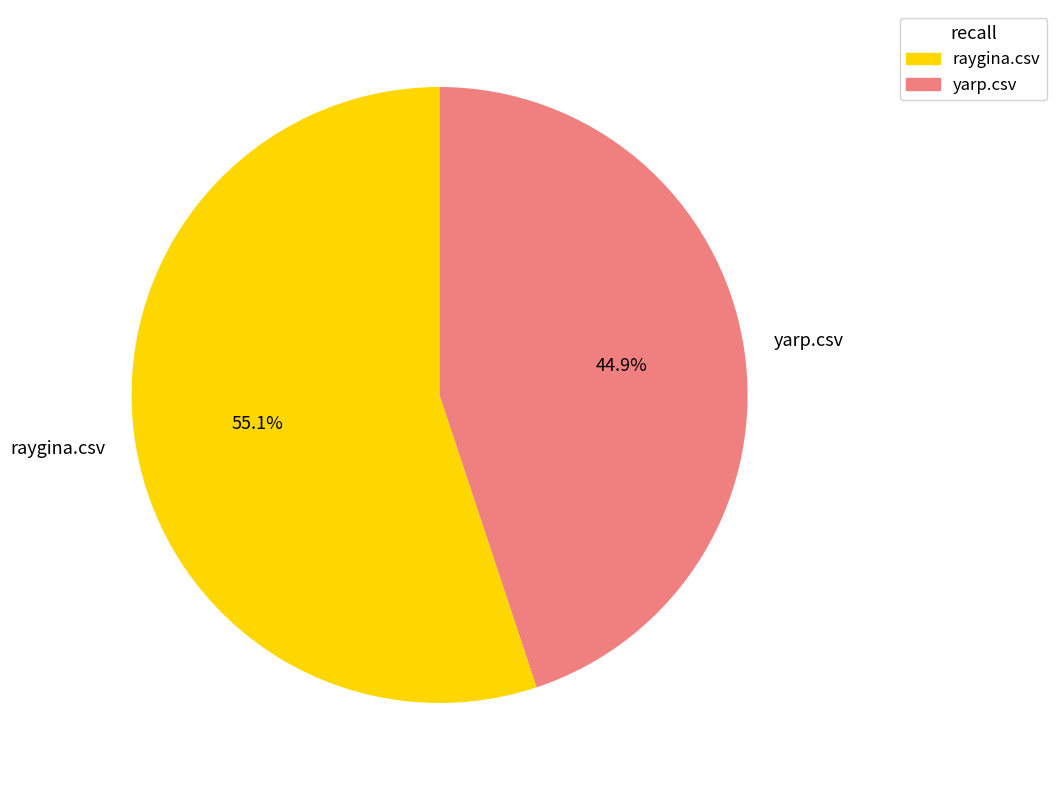

Which has a higher value, raygina.csv or yarp.csv?

raygina.csv